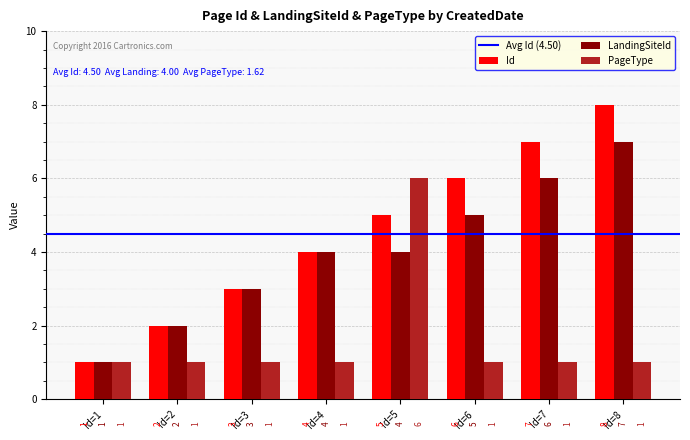

Reading left to right, what are all the values shown in this chart?

Id: 1	2	3	4	5	6	7	8
LandingSiteId: 1	2	3	4	4	5	6	7
PageType: 1	1	1	1	6	1	1	1